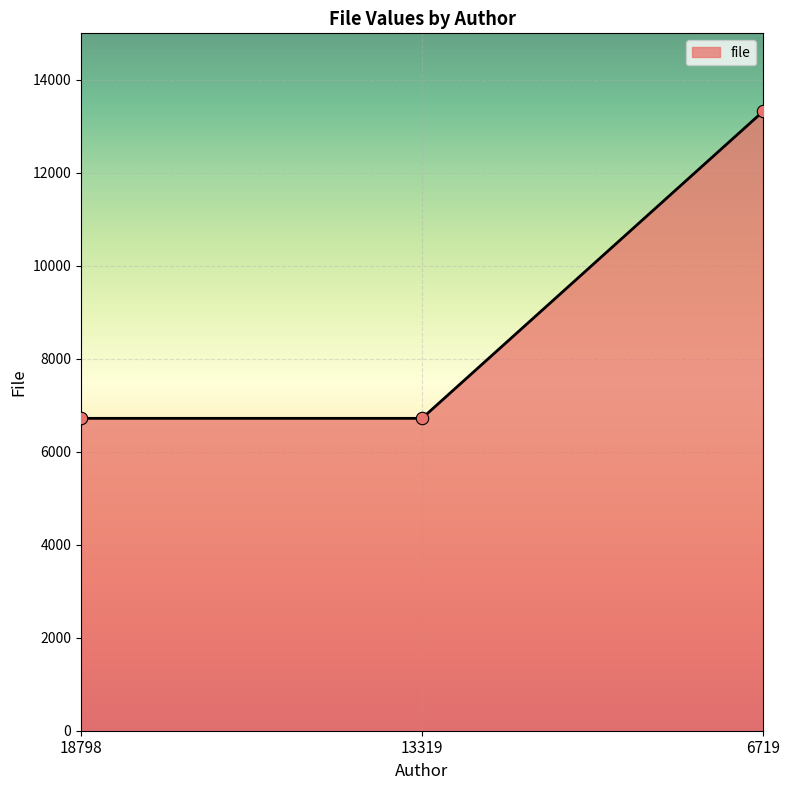

What is the ratio of the value at 13319 to the value at 6719?

0.5